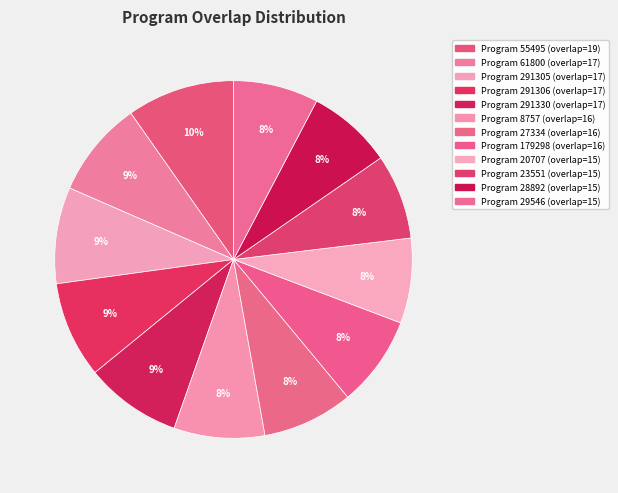

How many segments does this pie chart have?

12